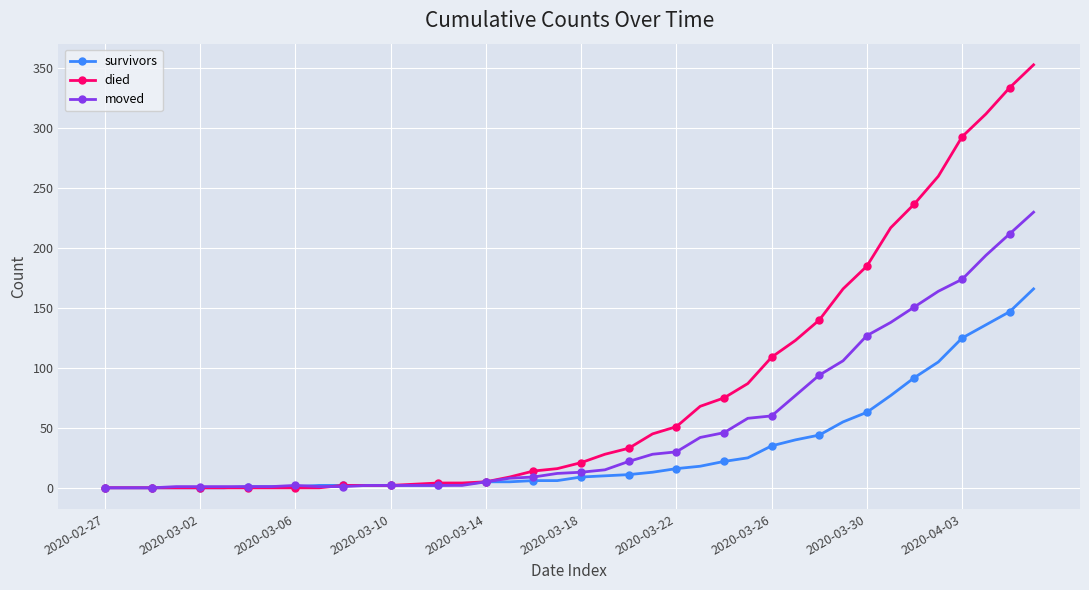

Which series has the largest range (max minus min)?

died